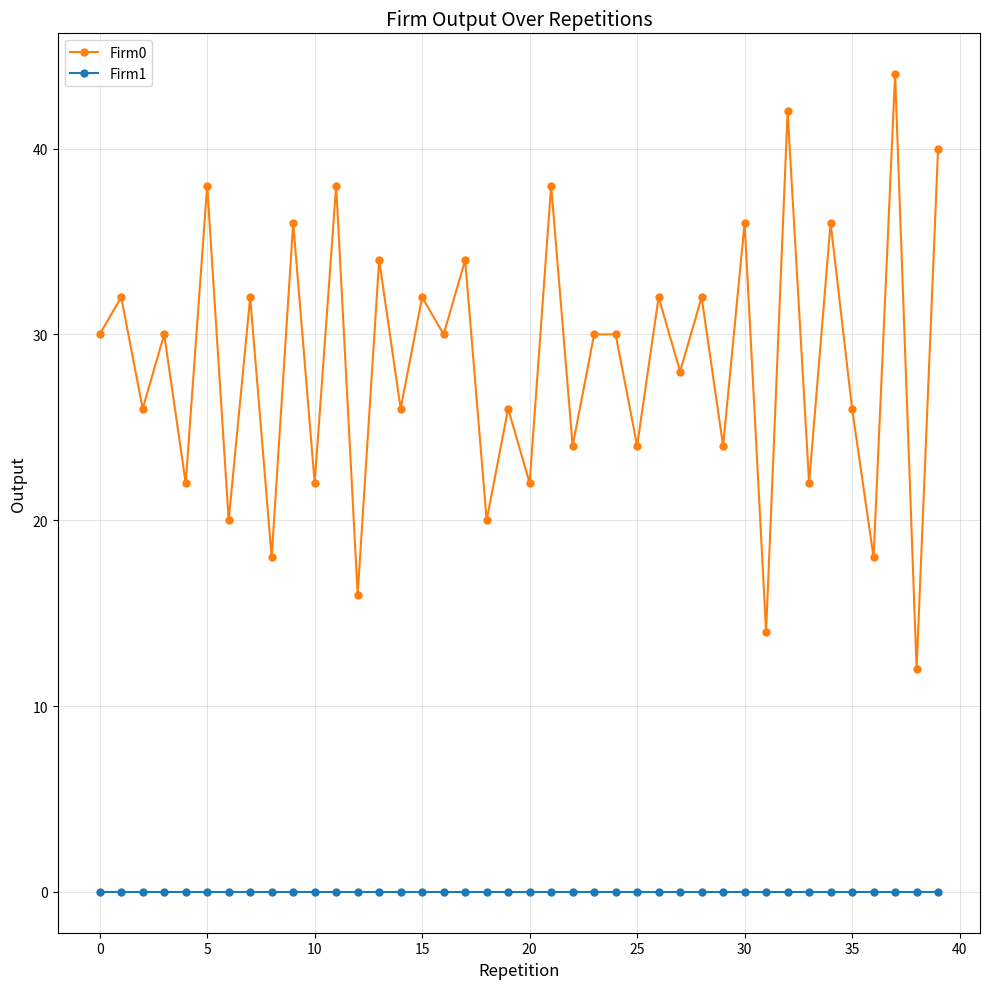

Which series has the largest range (max minus min)?

Firm0